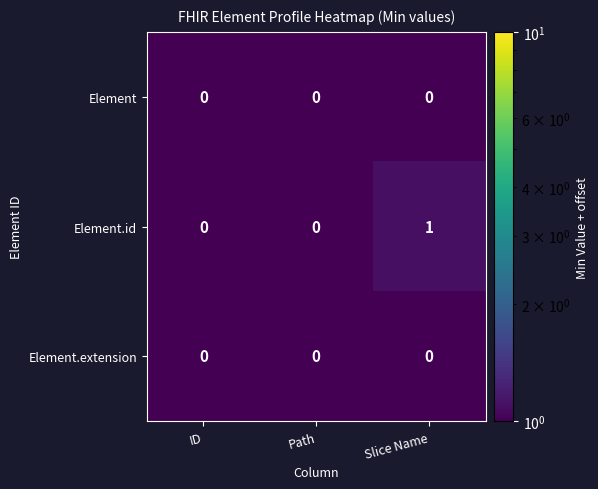

Which series has the widest spread of values?

Element.id